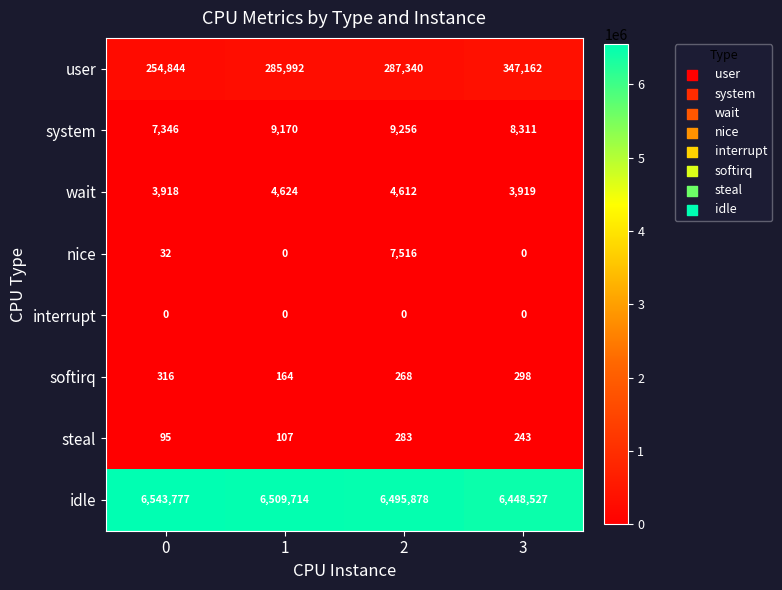

How many categories are shown in the chart?

4